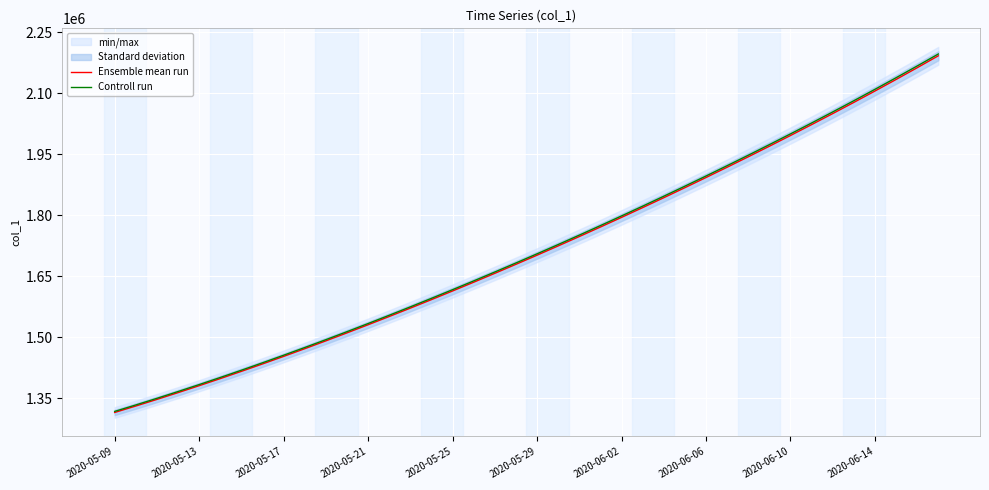

What is the difference between the Ensemble mean run values at 19 and 28?

213422.3